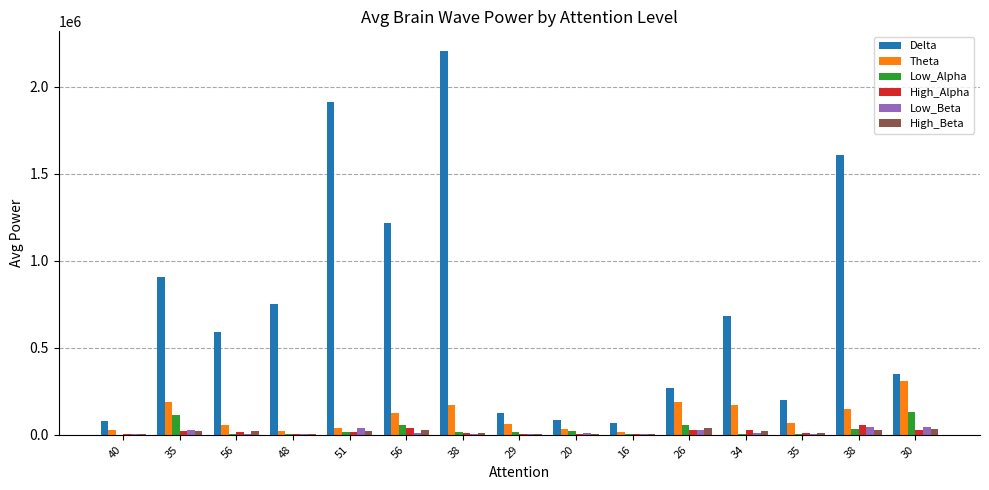

At how many categories does at least one series exceed 1348221?

3